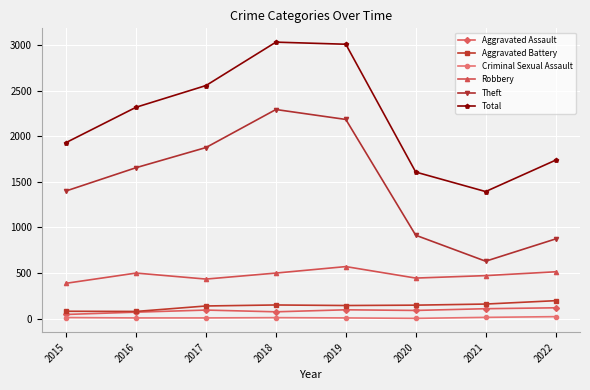

Where does the Criminal Sexual Assault series first go above 11?

2015